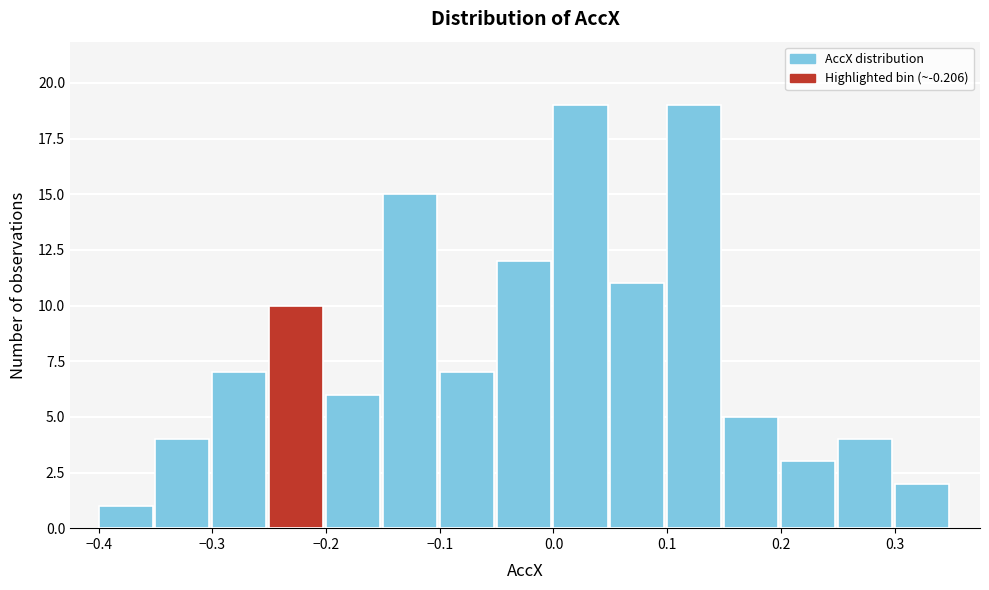

Reading left to right, transcribe this chart: for each bar, give the range it covers on the x-axis and its height. The values are not printed on the chart, so give them approximately, as read against the axis.

-0.40 to -0.35: 1
-0.35 to -0.30: 4
-0.30 to -0.25: 7
-0.25 to -0.20: 10
-0.20 to -0.15: 6
-0.15 to -0.10: 15
-0.10 to -0.05: 7
-0.05 to 0.00: 12
0.00 to 0.05: 19
0.05 to 0.10: 11
0.10 to 0.15: 19
0.15 to 0.20: 5
0.20 to 0.25: 3
0.25 to 0.30: 4
0.30 to 0.35: 2